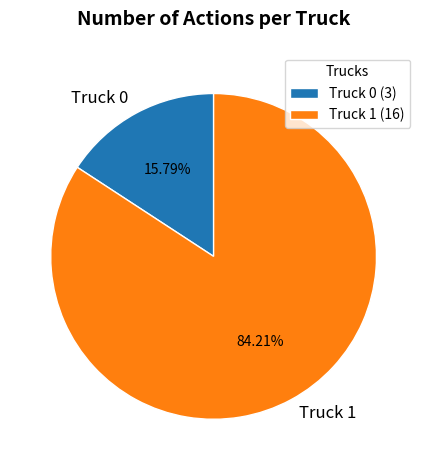

Rank the categories by value from highest to lowest.

Truck 1, Truck 0